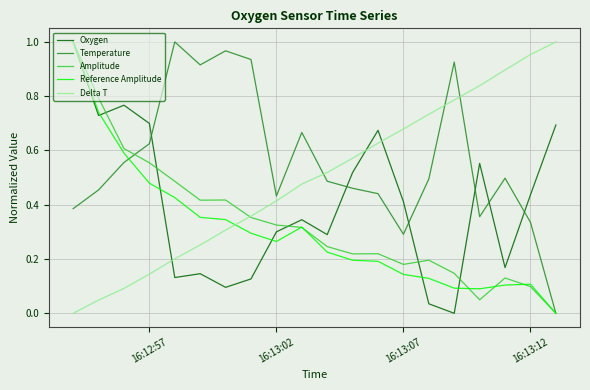

True or false: Amplitude and Oxygen cross at least once.

True